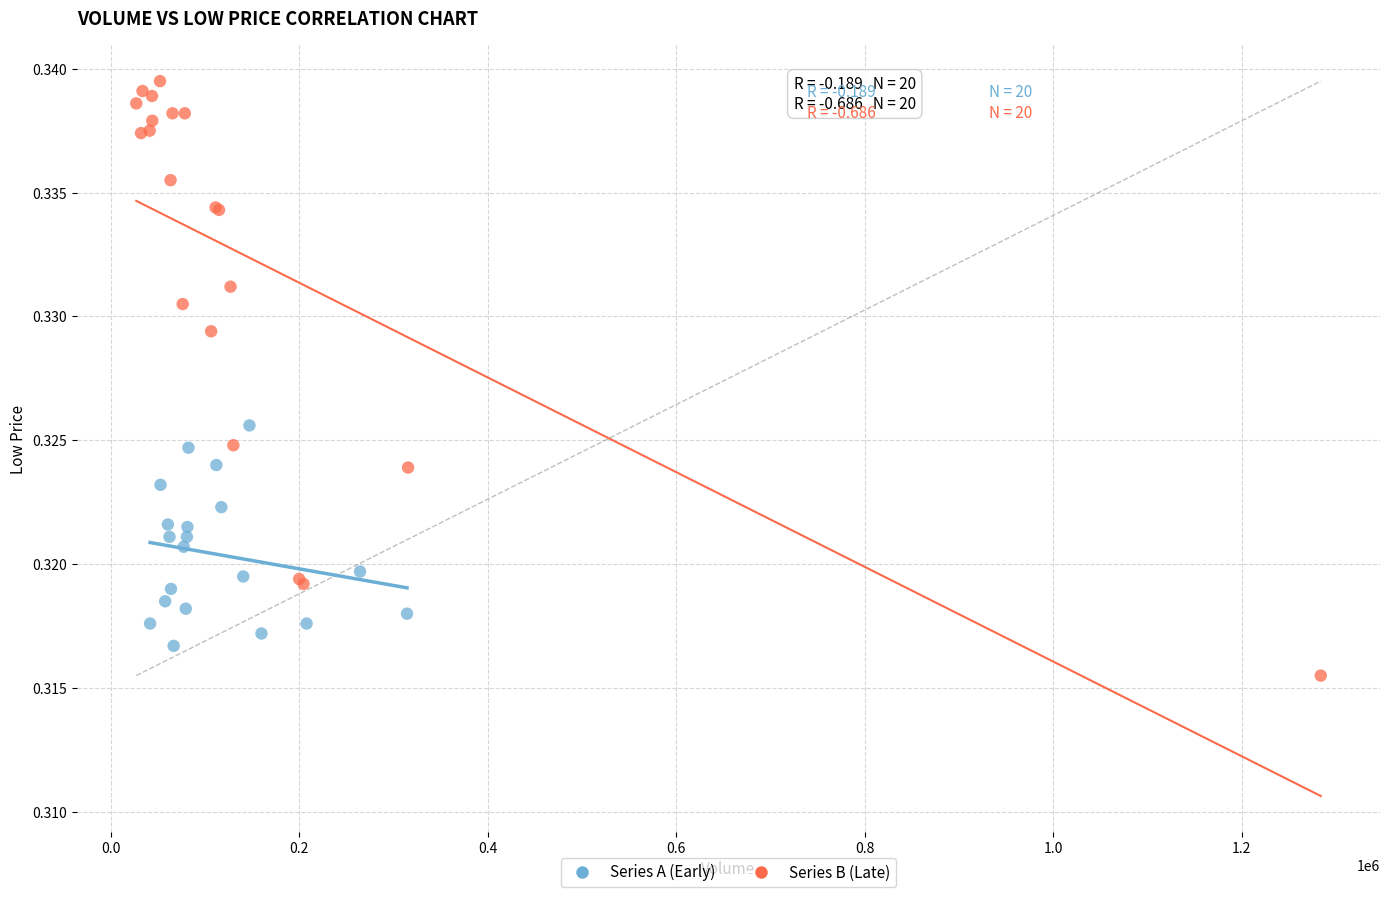

Which series has the widest spread of Y values?

Series B (Late)